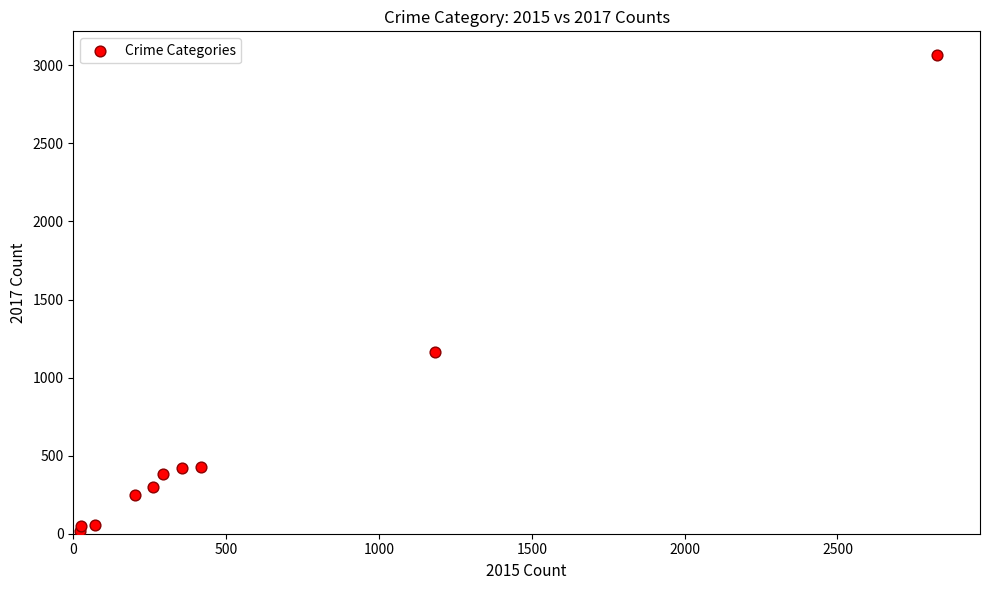

What Y value in the scatter plot is closest to 1540?

1164